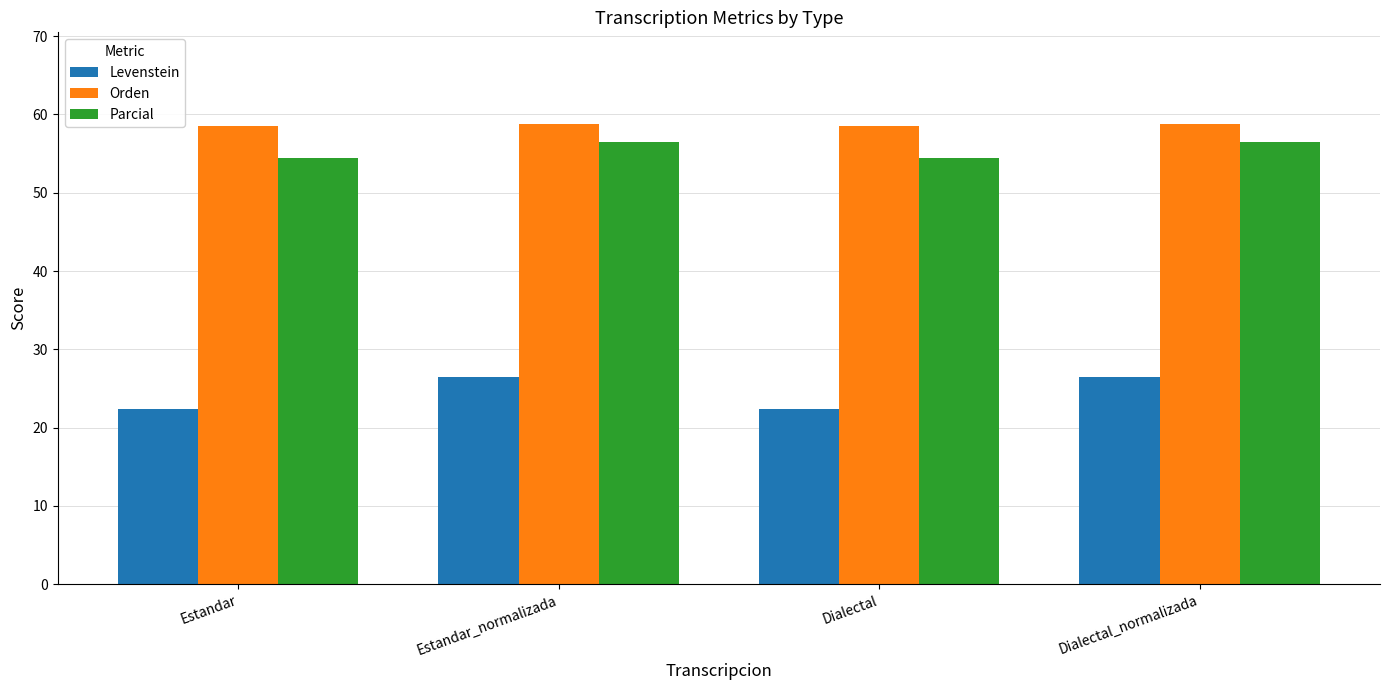

What is the difference between the second highest and second lowest values in the Parcial series?

2.0